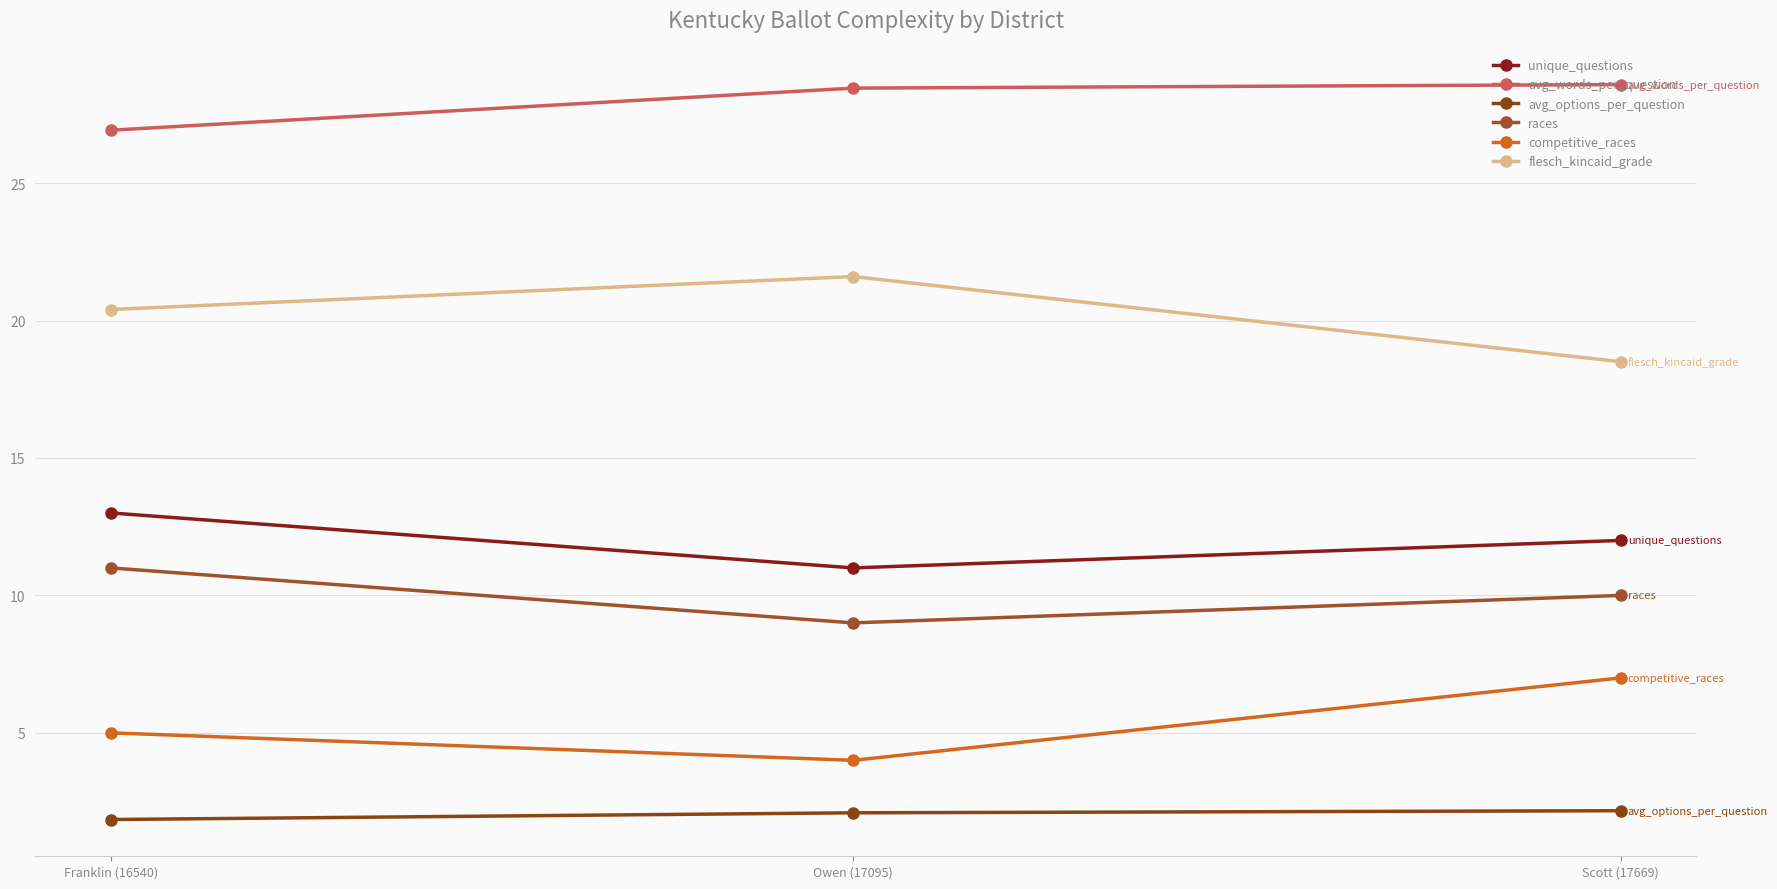

True or false: races has a value of 15.8 at Scott (17669).

False